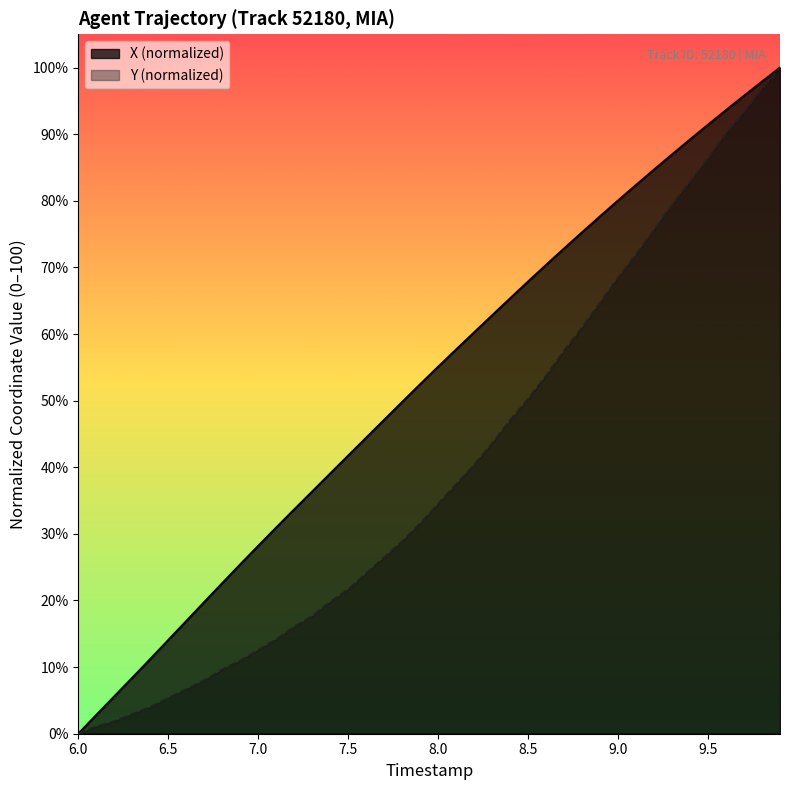

Read the Y value at 9.0.

68.4